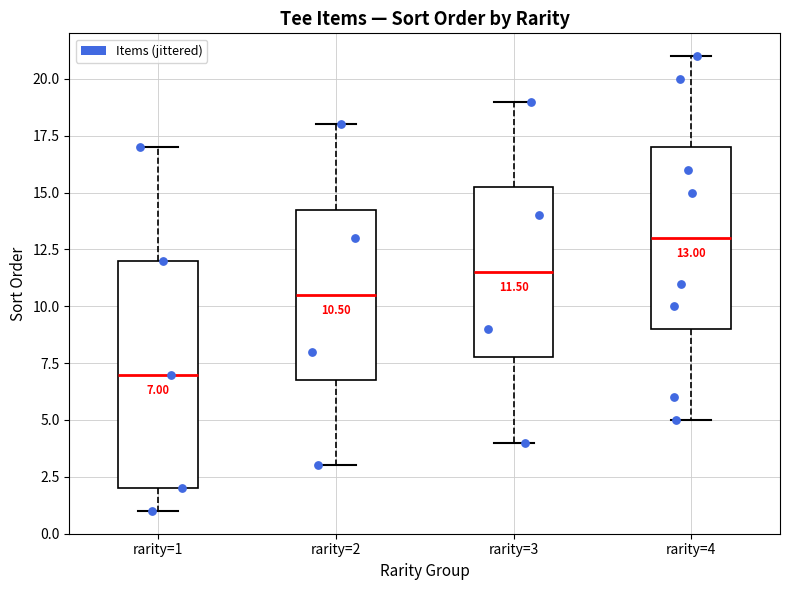

Which box has the lowest median line?

rarity=1